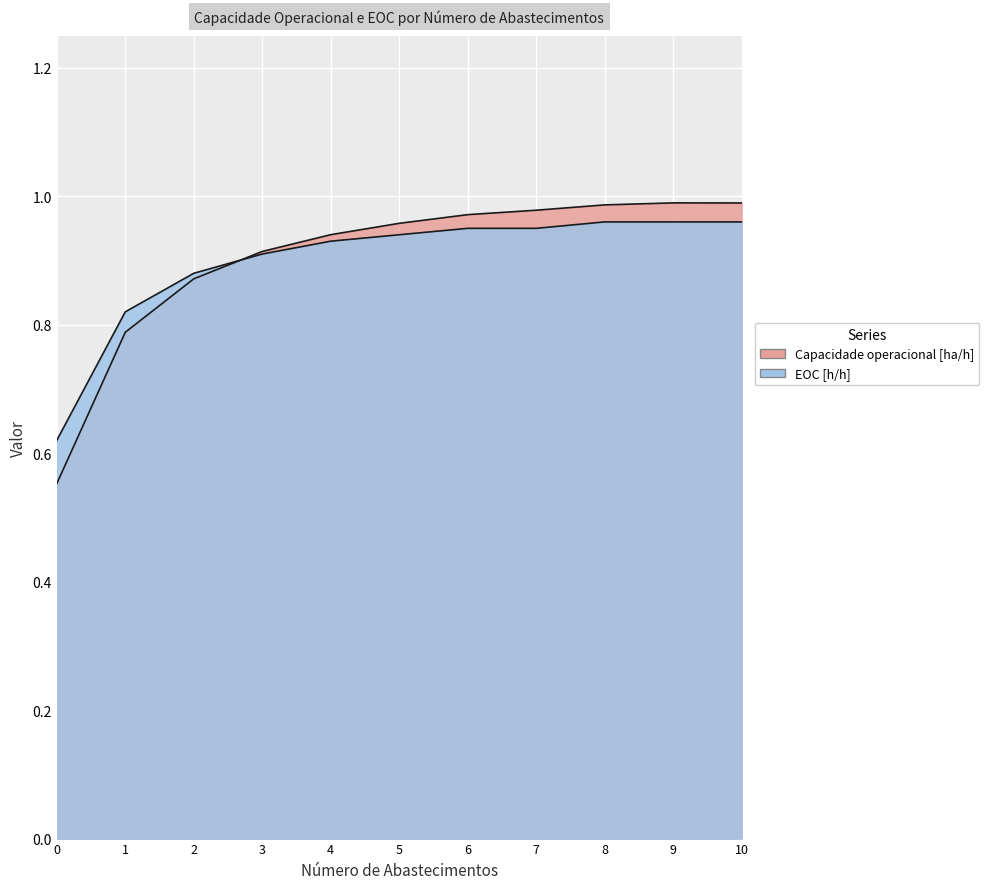

At which category is the sum across all series the highest?

9